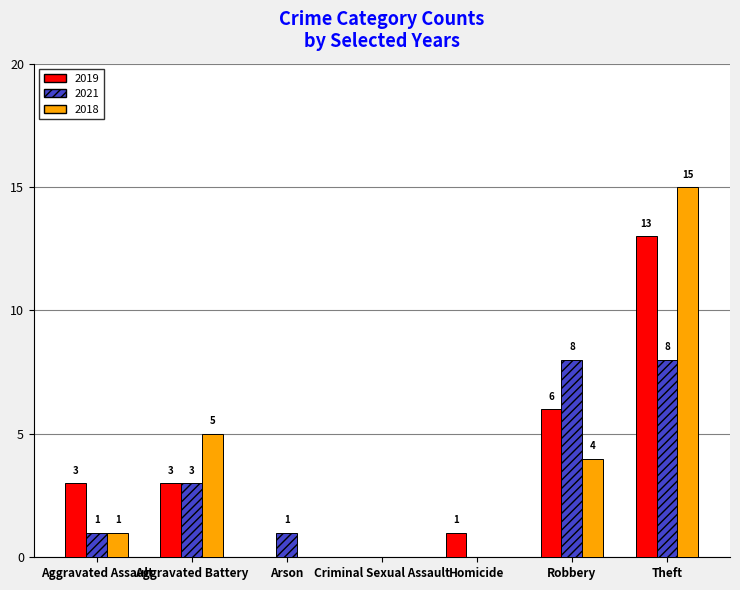

Is it true that 2021 equals 14 at Robbery?

False